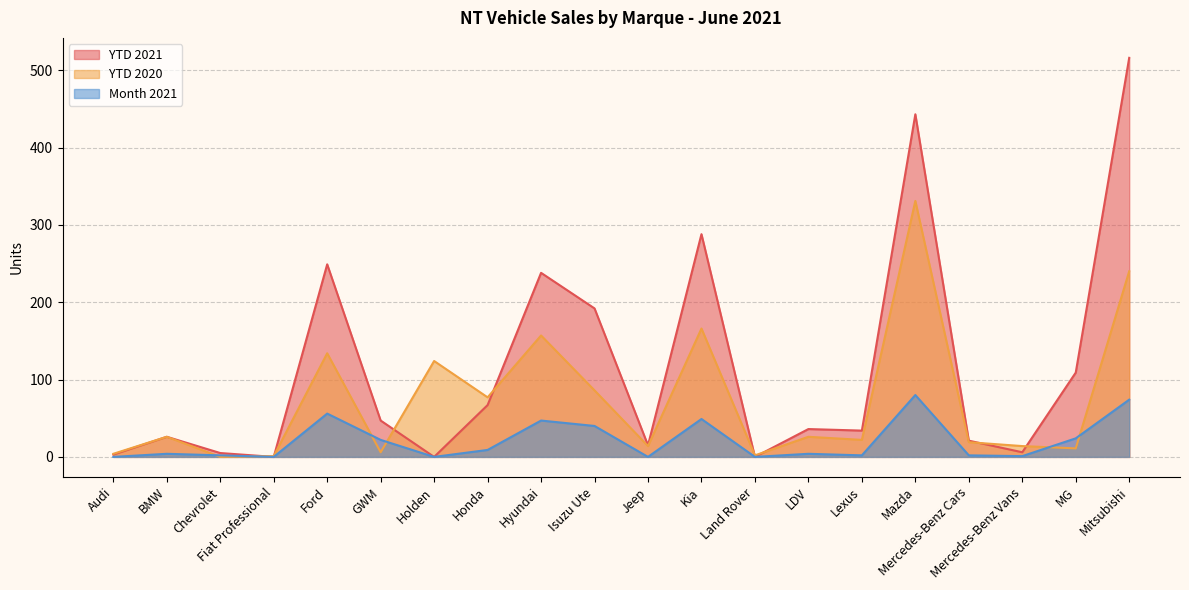

Rank the series by their maximum value, from highest to lowest.

YTD 2021, YTD 2020, Month 2021